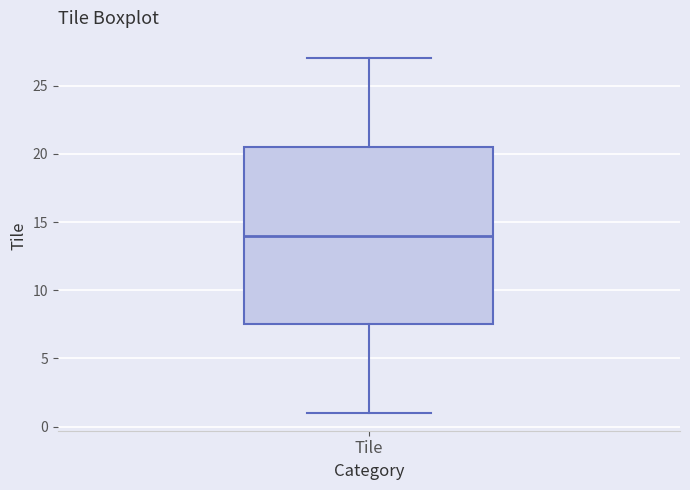

Where does the lower whisker of the box for Tile end on the y-axis? The values are not printed on the chart, so give them approximately, as read against the axis.

1.0